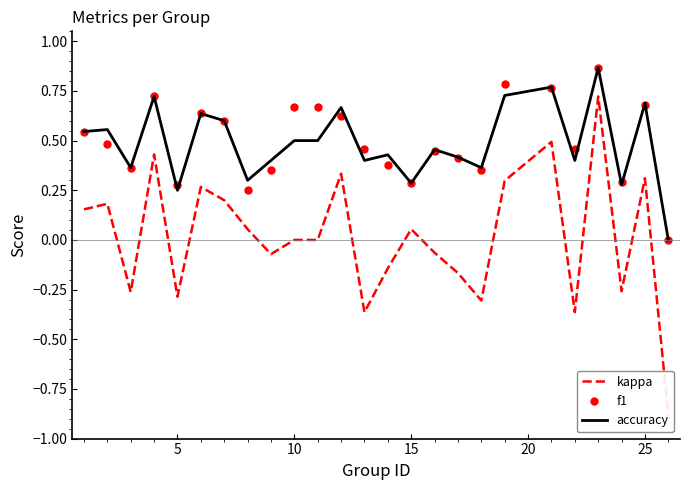

True or false: kappa has more than 0 points higher than both neighbors.

True